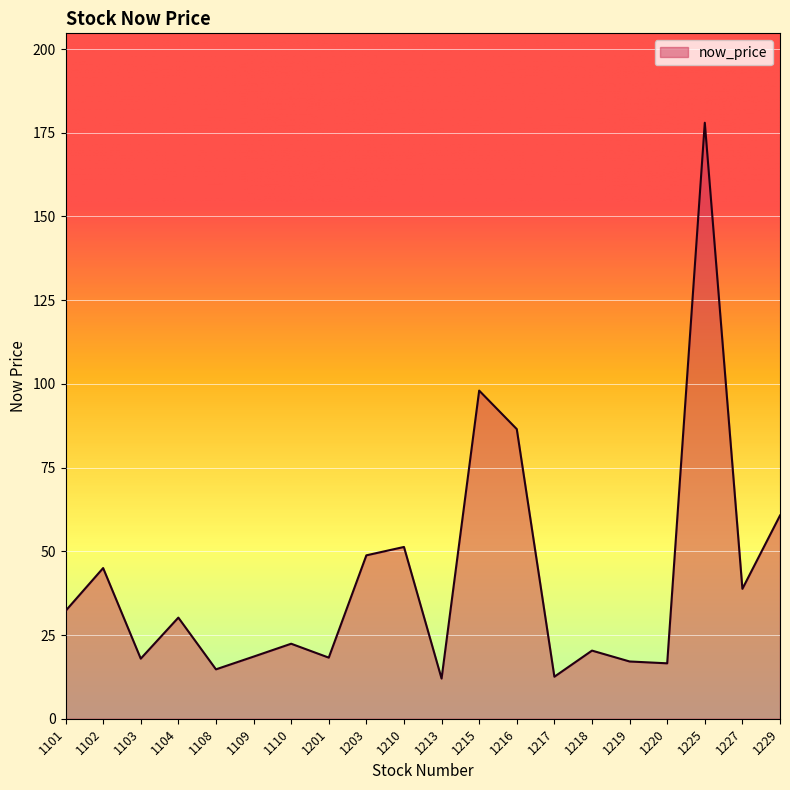

Which label corresponds to the largest value in the chart?

1225